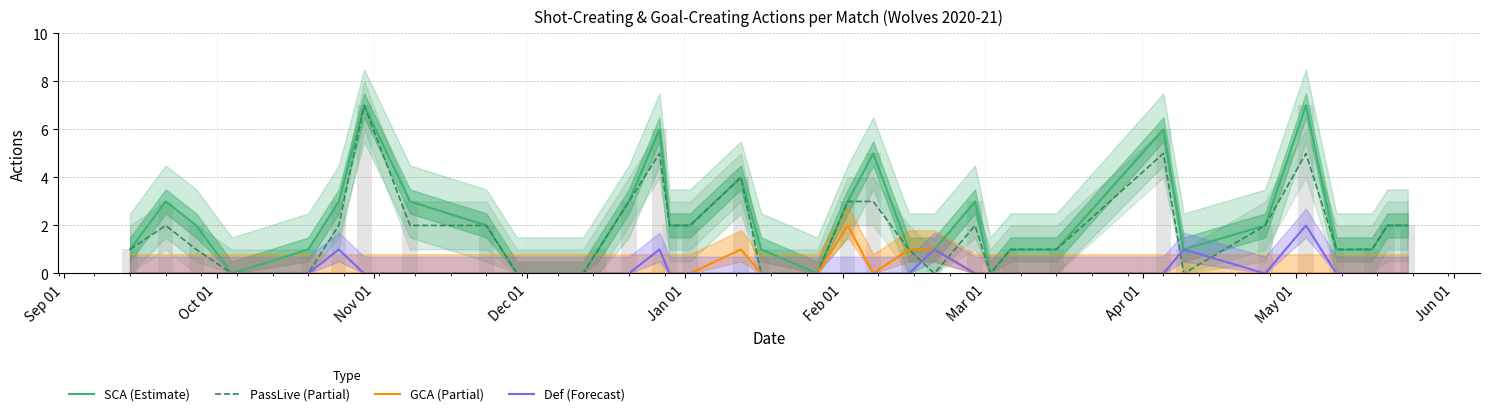

Which series has the widest spread of values?

SCA (Estimate)